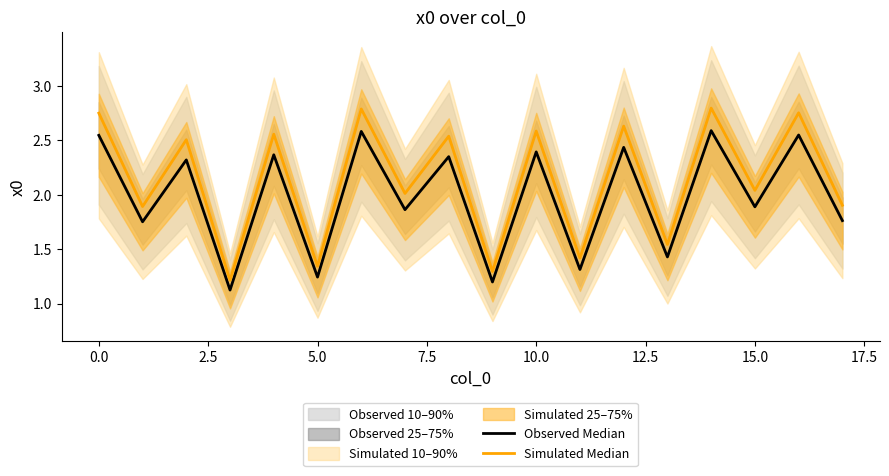

True or false: Simulated Median and Observed Median intersect in this chart.

False